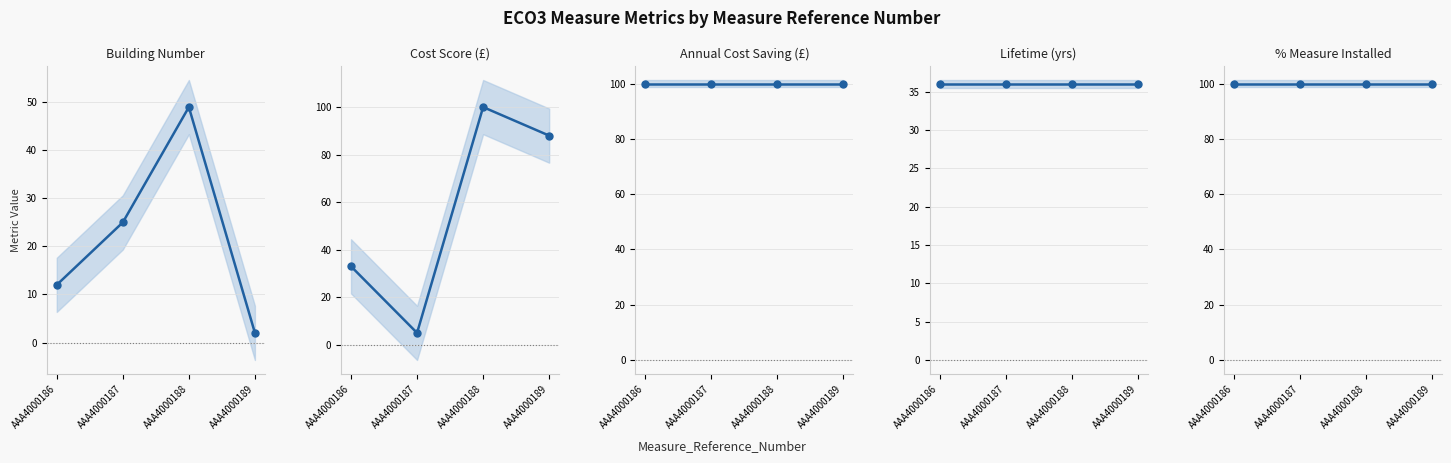

Which series has the widest spread of values?

Cost_Score